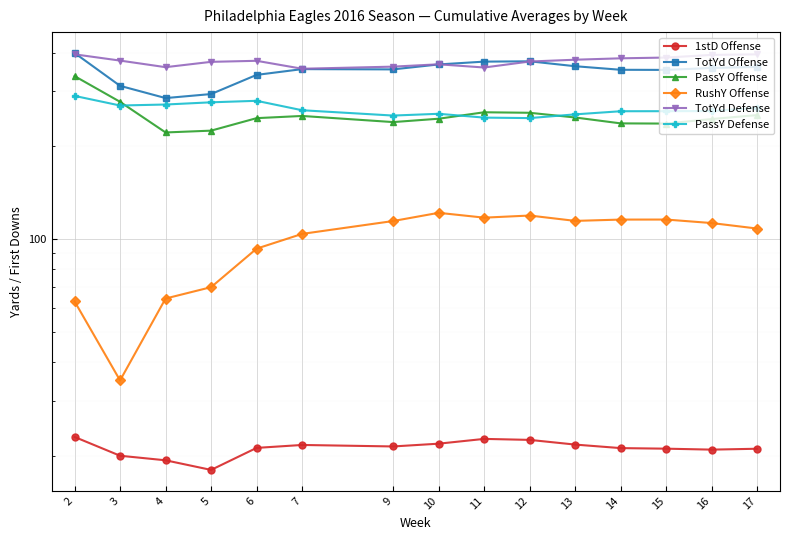

At which category does the chart reach its peak across all series?

2